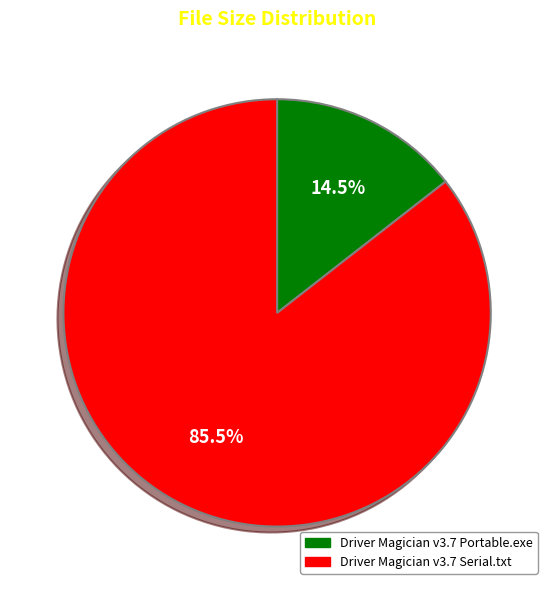

To the nearest percent, what is the difference between the largest and smallest slice percentages?

71%